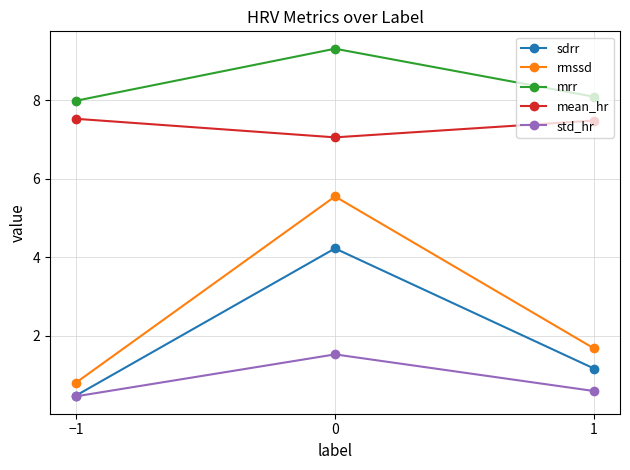

Which series has the largest range (max minus min)?

rmssd